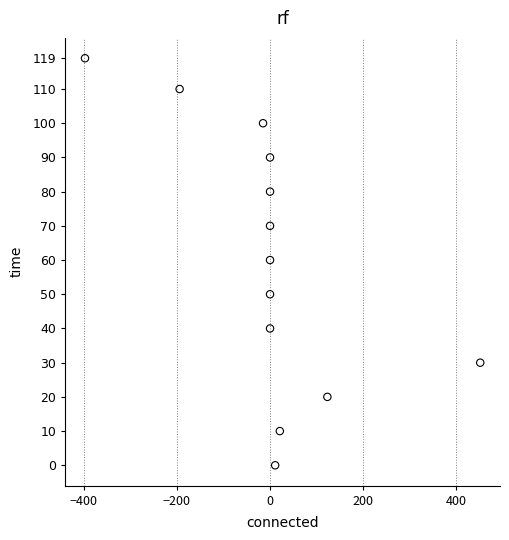

What is the range of Y values (max minus min)?

119